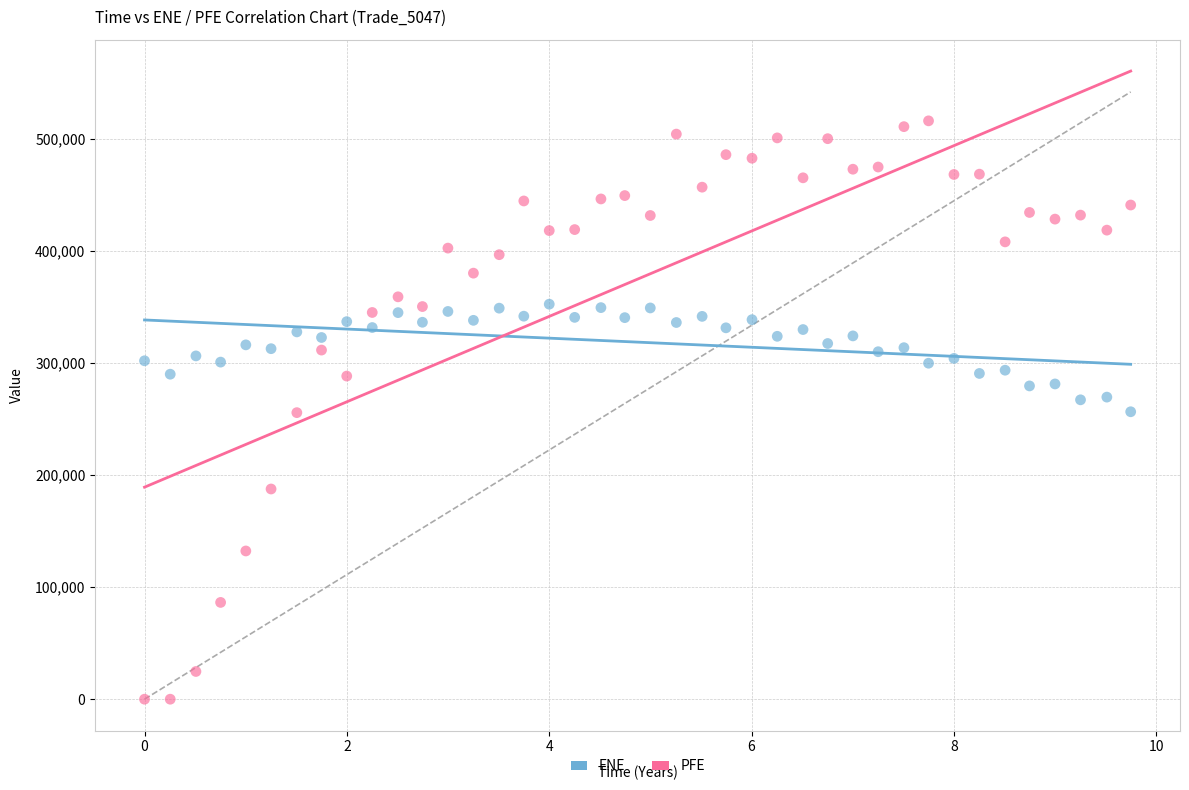

Across all data points, what is the range of Y values (max minus min)?

516056.0